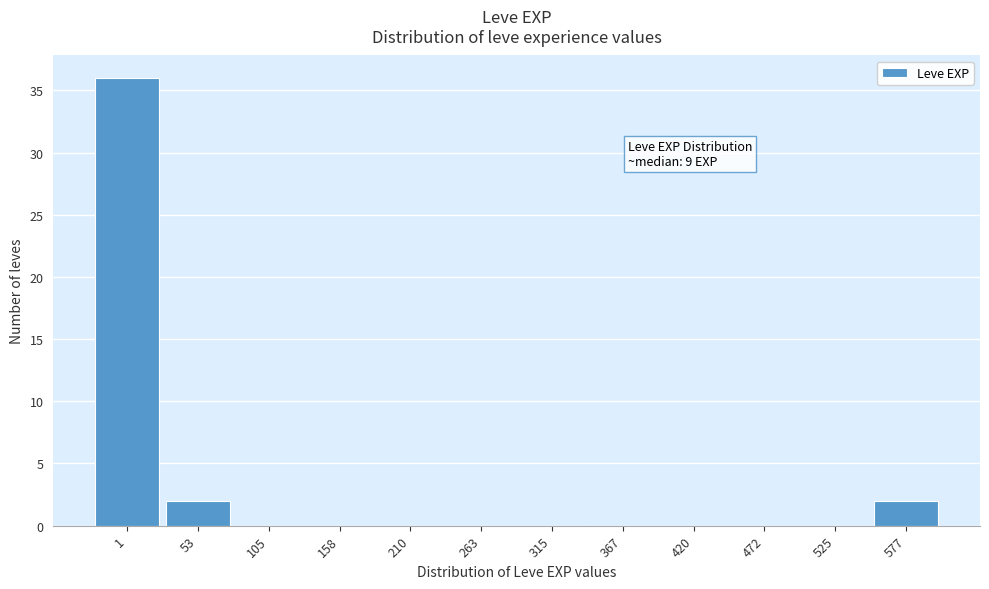

Reading left to right, transcribe all the data shown in this chart.

1=36	53=2	105=0	158=0	210=0	263=0	315=0	367=0	420=0	472=0	525=0	577=2